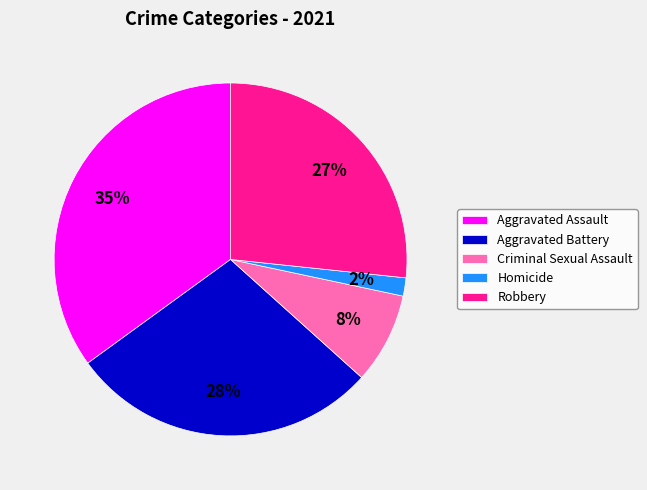

Combined, do Criminal Sexual Assault and Aggravated Battery account for over 50%?

No